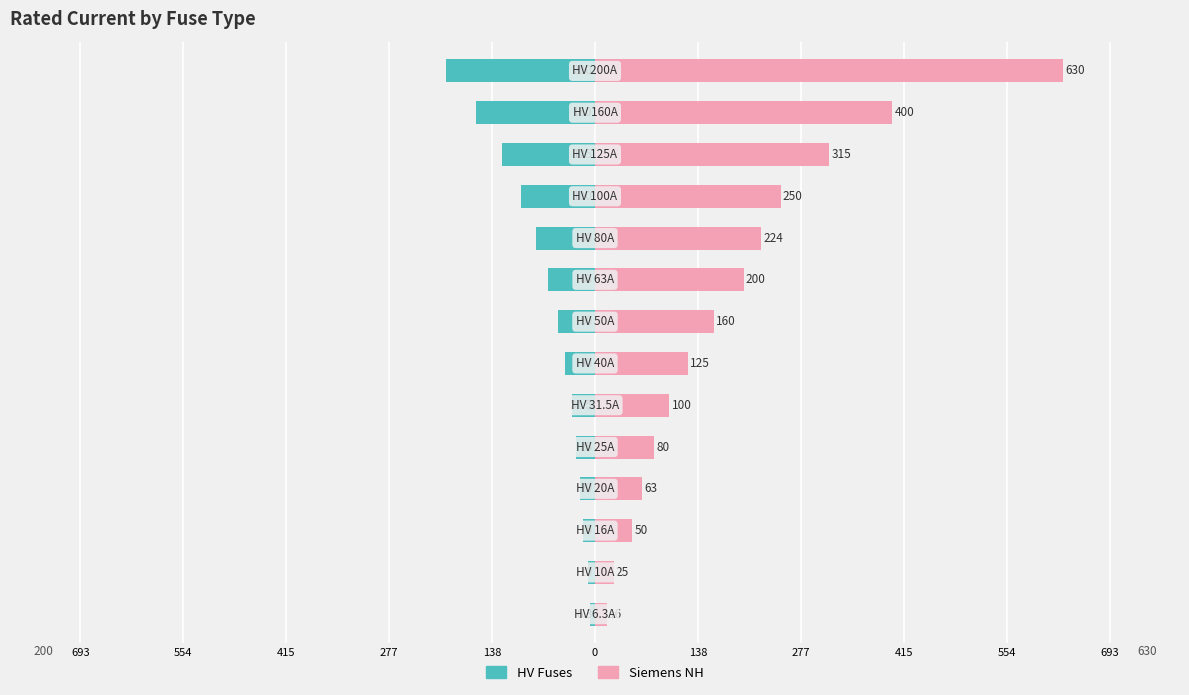

How many values in the Siemens NH series exceed 160?

6